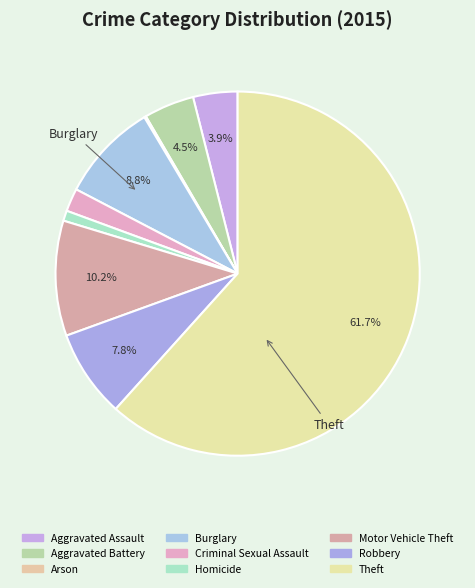

To the nearest percent, what is the average slice percentage?

11%